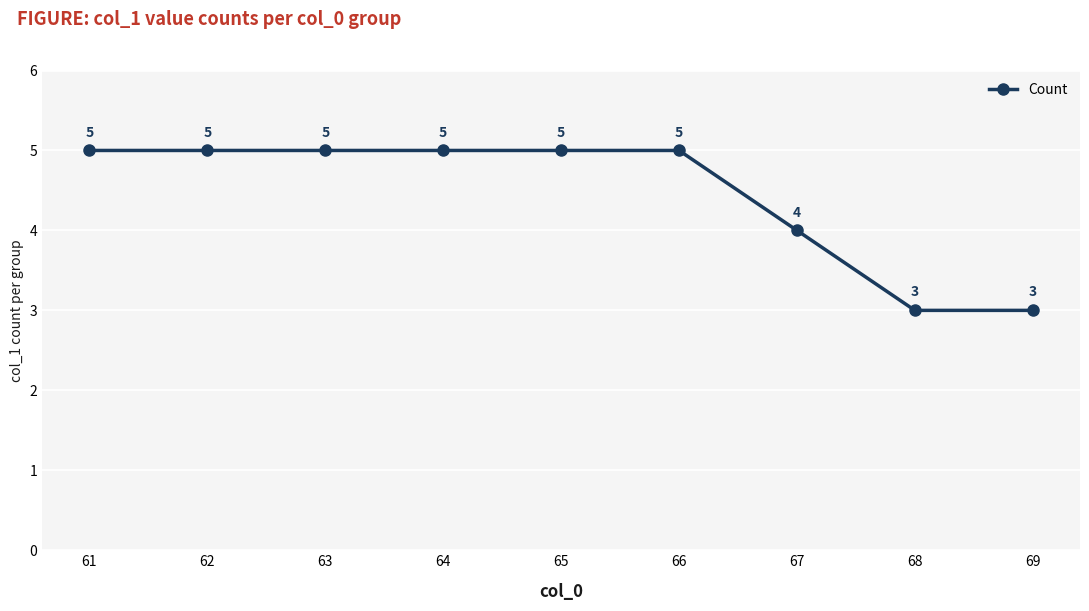

Reading left to right, extract all data points from this chart.

5	5	5	5	5	5	4	3	3